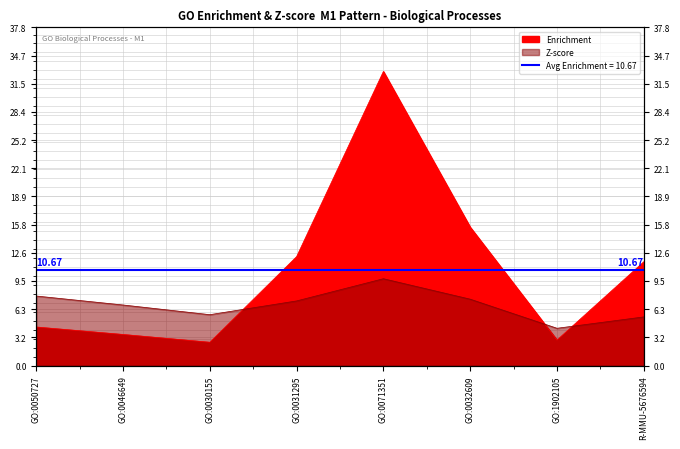

Reading left to right, list all the values displayed in this chart.

Enrichment: GO:0050727=4.3	GO:0046649=3.5	GO:0030155=2.6	GO:0031295=12.2	GO:0071351=32.9	GO:0032609=15.5	GO:1902105=2.8	R-MMU-5676594=11.6
Z-score: GO:0050727=7.8	GO:0046649=6.8	GO:0030155=5.7	GO:0031295=7.2	GO:0071351=9.7	GO:0032609=7.4	GO:1902105=4.2	R-MMU-5676594=5.4